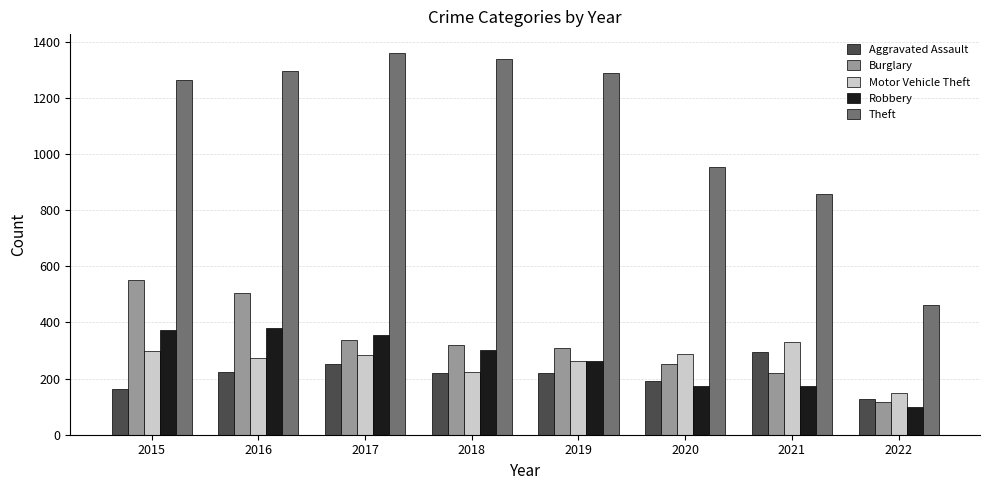

What is the value of the Aggravated Assault bar at the 5th from the left?

220